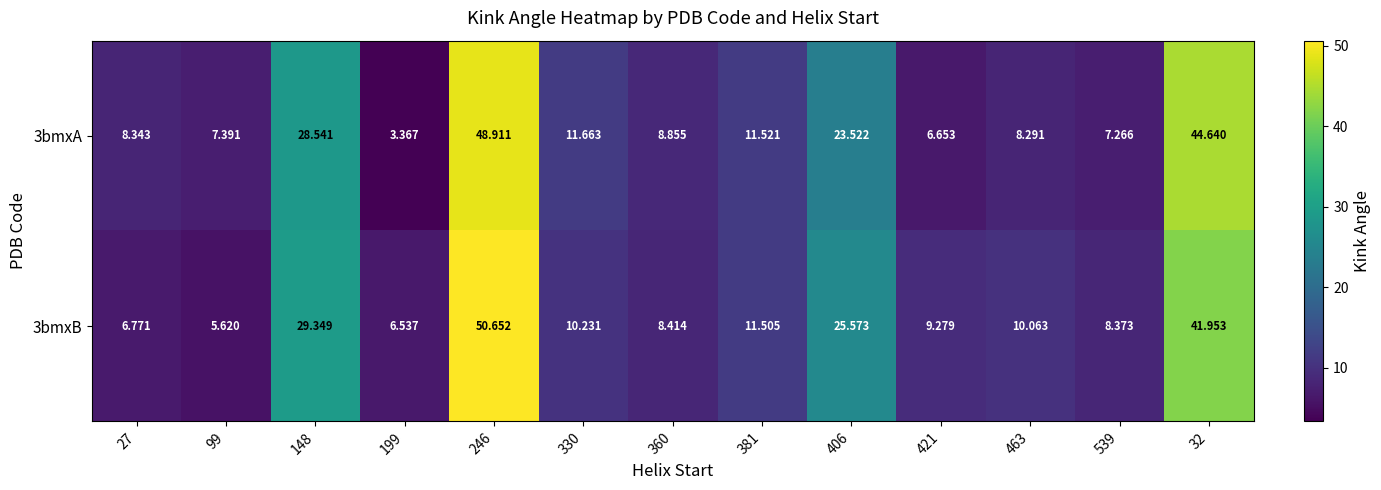

Is the value of 3bmxB at 421 greater than the value of 3bmxA at 27?

Yes